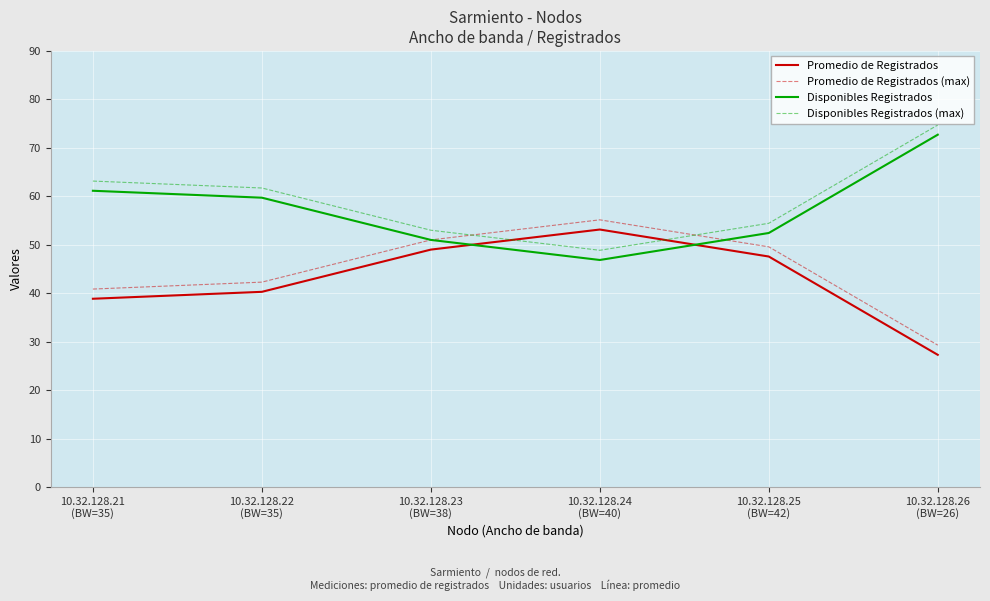

What is the minimum value shown in the chart?

27.3